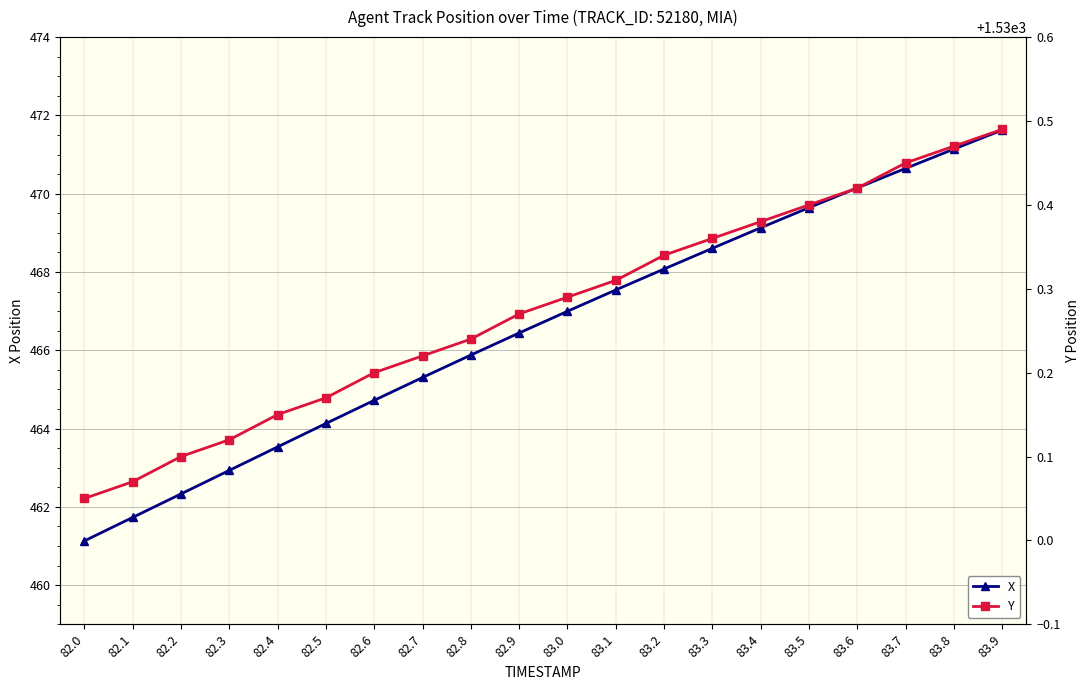

True or false: Y has a value of 1530.4 at 83.4.

True